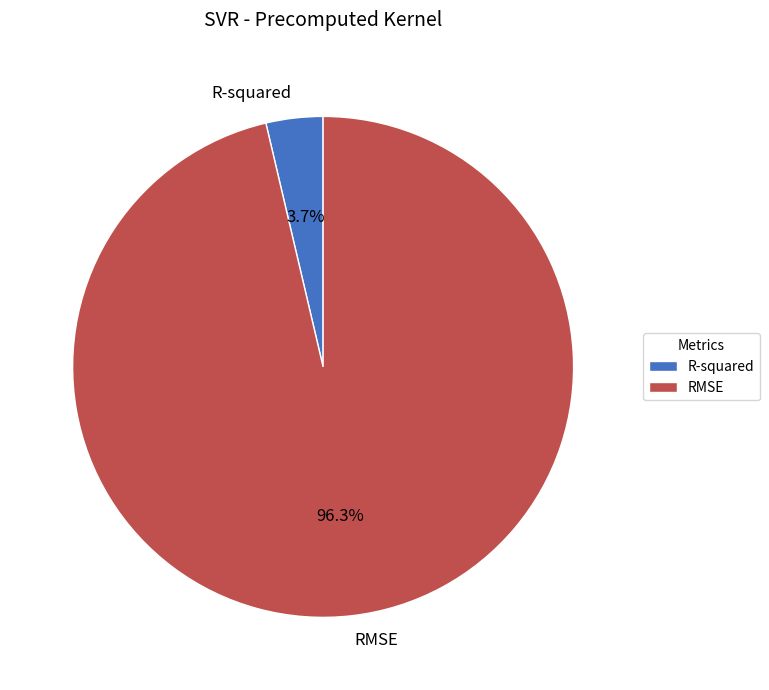

How many segments does this pie chart have?

2